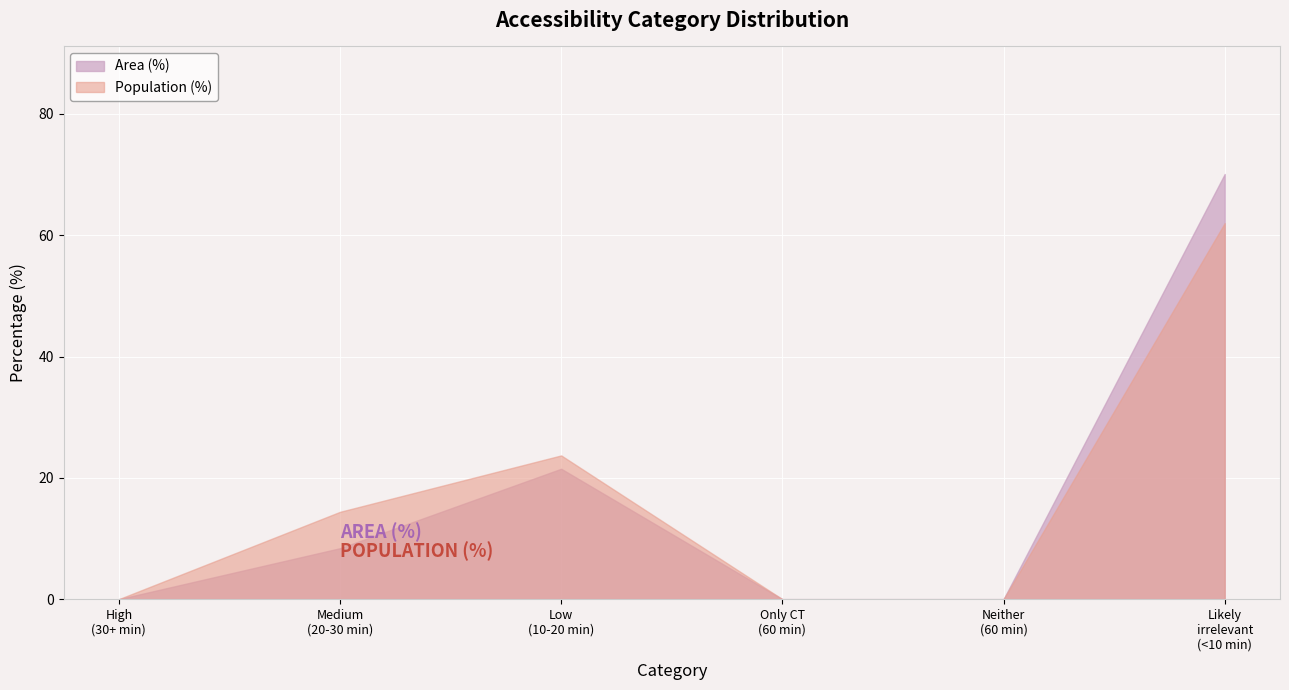

Rank the series by their maximum value, from lowest to highest.

Population (%), Area (%)